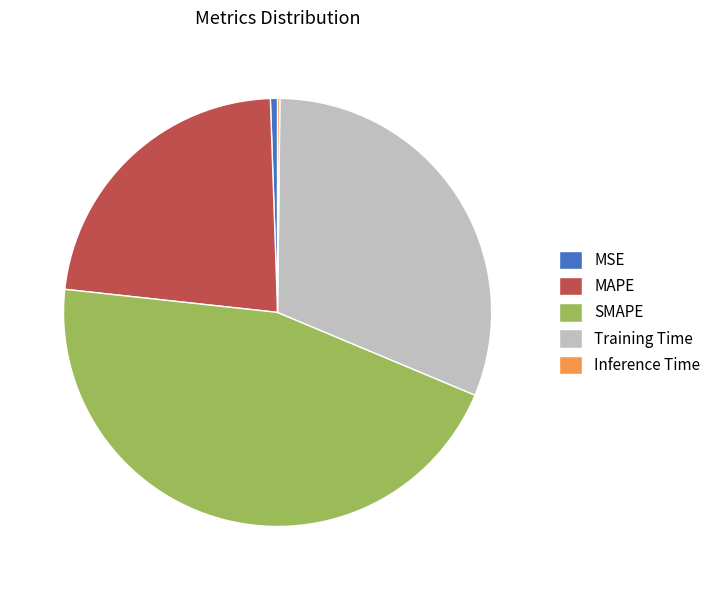

Which slice is the largest?

SMAPE